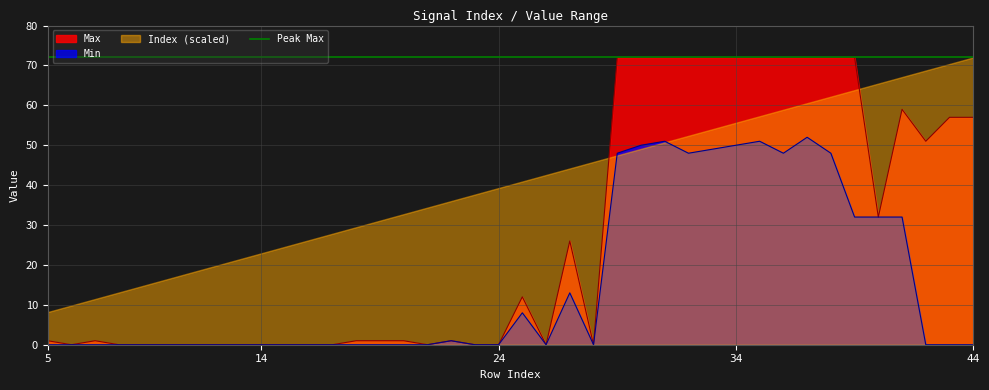

Does the chart display data point markers on the line(s)?

No